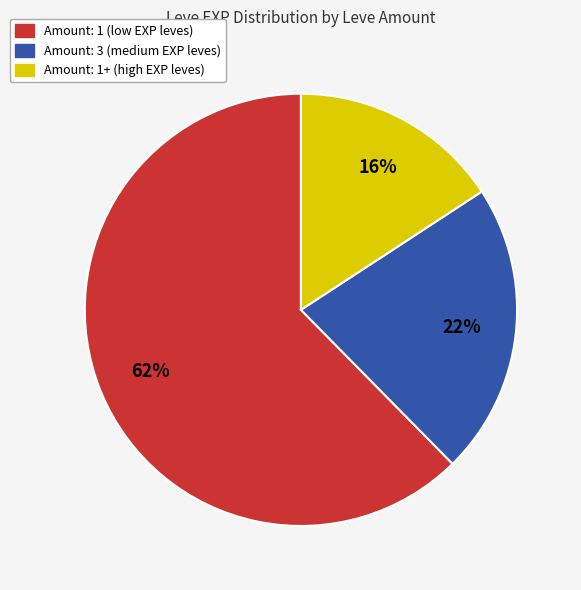

Is there any slice that represents more than half of the pie?

Yes